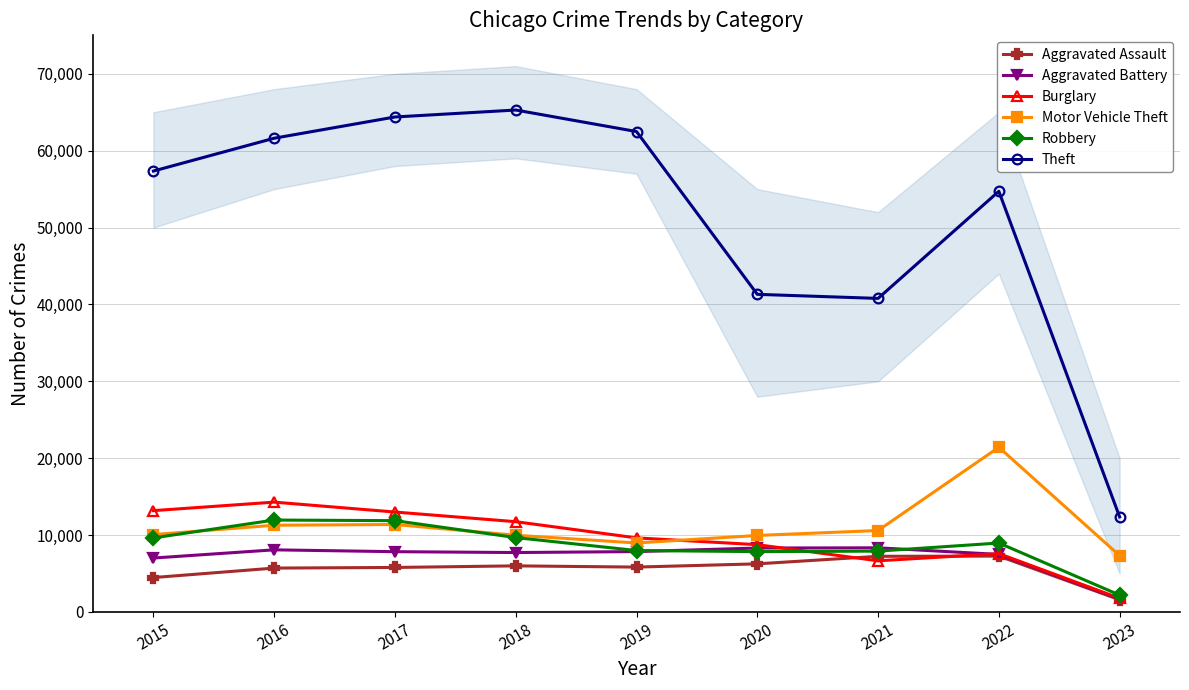

Where is the first local maximum for Aggravated Assault?

2018